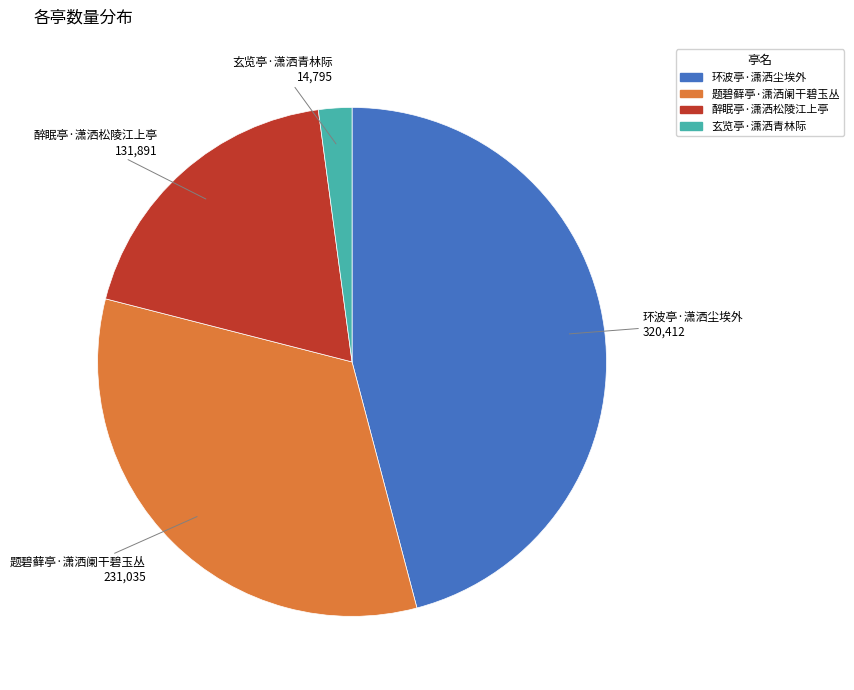

How many segments does this pie chart have?

4